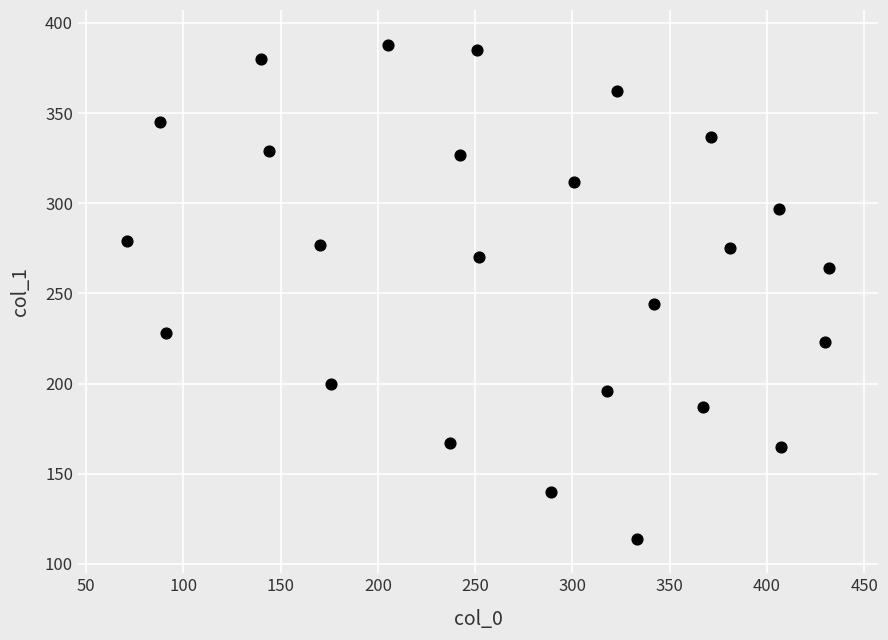

What Y value in the scatter plot is closest to 251?

244